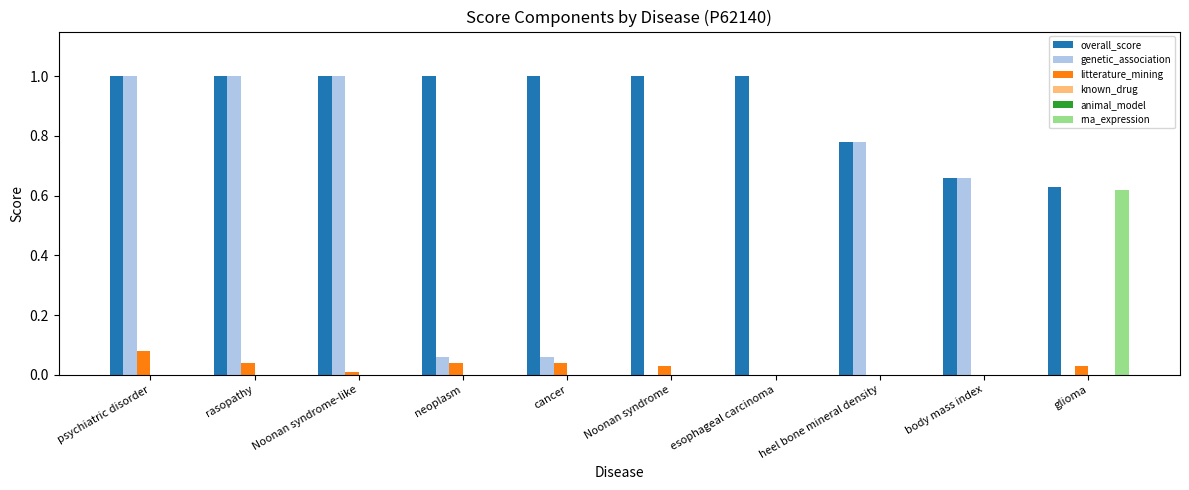

Reading right to left, transcribe all the data shown in this chart.

overall_score: glioma=0.6	body mass index=0.7	heel bone mineral density=0.8	esophageal carcinoma=1.0	Noonan syndrome=1.0	cancer=1.0	neoplasm=1.0	Noonan syndrome-like=1.0	rasopathy=1.0	psychiatric disorder=1.0
genetic_association: glioma=0.0	body mass index=0.7	heel bone mineral density=0.8	esophageal carcinoma=0.0	Noonan syndrome=0.0	cancer=0.1	neoplasm=0.1	Noonan syndrome-like=1.0	rasopathy=1.0	psychiatric disorder=1.0
litterature_mining: glioma=0.0	body mass index=0.0	heel bone mineral density=0.0	esophageal carcinoma=0.0	Noonan syndrome=0.0	cancer=0.0	neoplasm=0.0	Noonan syndrome-like=0.0	rasopathy=0.0	psychiatric disorder=0.1
known_drug: glioma=0.0	body mass index=0.0	heel bone mineral density=0.0	esophageal carcinoma=0.0	Noonan syndrome=0.0	cancer=0.0	neoplasm=0.0	Noonan syndrome-like=0.0	rasopathy=0.0	psychiatric disorder=0.0
animal_model: glioma=0.0	body mass index=0.0	heel bone mineral density=0.0	esophageal carcinoma=0.0	Noonan syndrome=0.0	cancer=0.0	neoplasm=0.0	Noonan syndrome-like=0.0	rasopathy=0.0	psychiatric disorder=0.0
rna_expression: glioma=0.6	body mass index=0.0	heel bone mineral density=0.0	esophageal carcinoma=0.0	Noonan syndrome=0.0	cancer=0.0	neoplasm=0.0	Noonan syndrome-like=0.0	rasopathy=0.0	psychiatric disorder=0.0